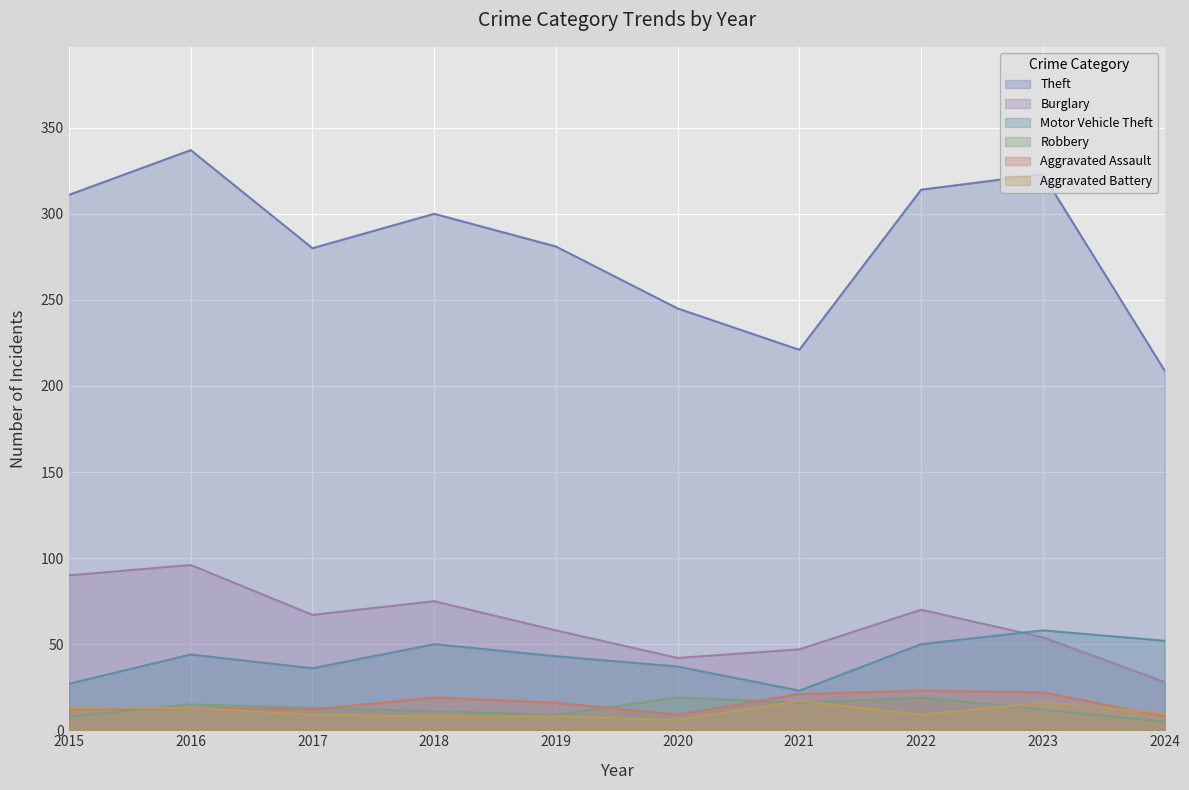

How many data points in Robbery are above 13?

4